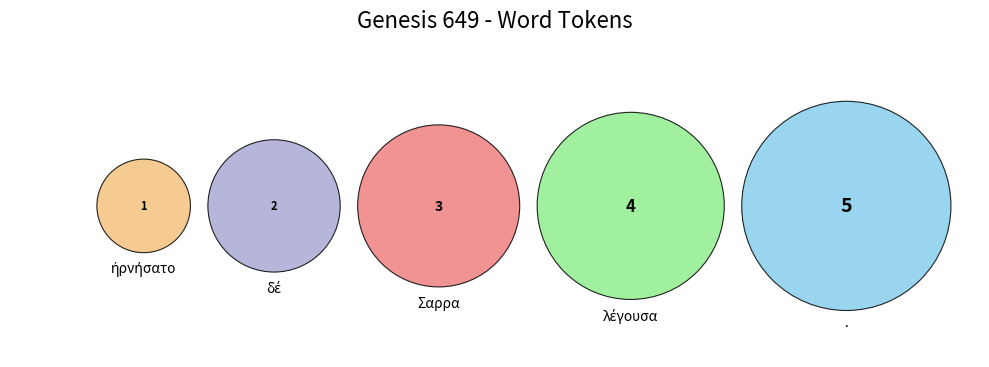

The · slice represents 24% of the pie. True or false?

False